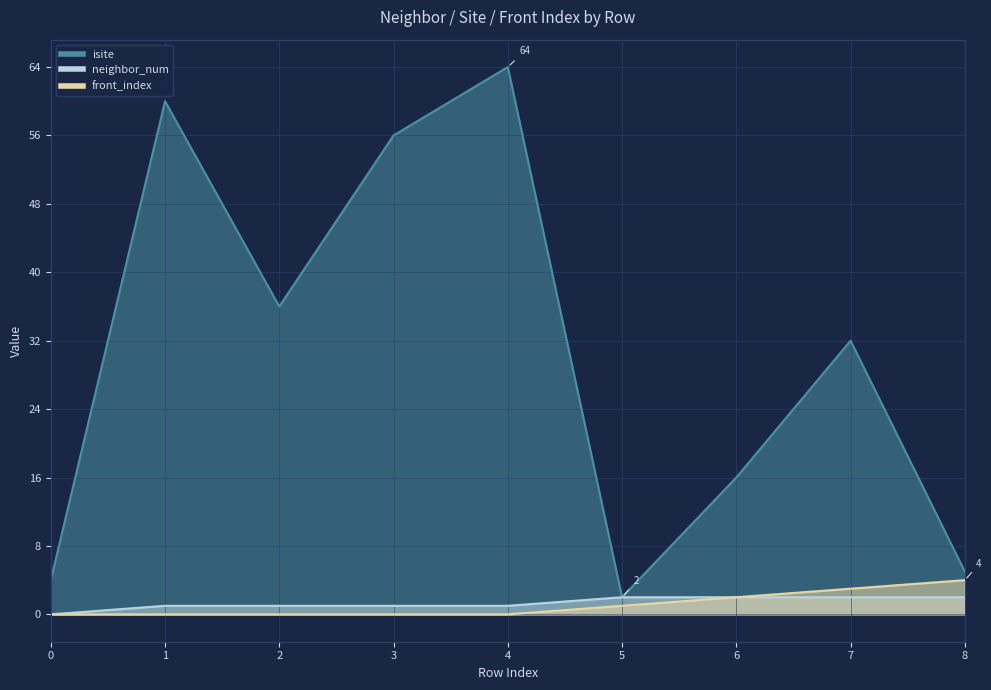

What is the difference between the front_index values at 1 and 7?

3